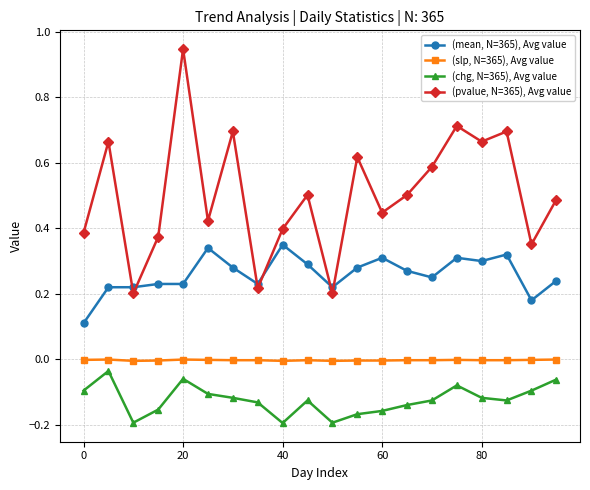

True or false: (chg, N=365), Avg value and (slp, N=365), Avg value intersect in this chart.

False